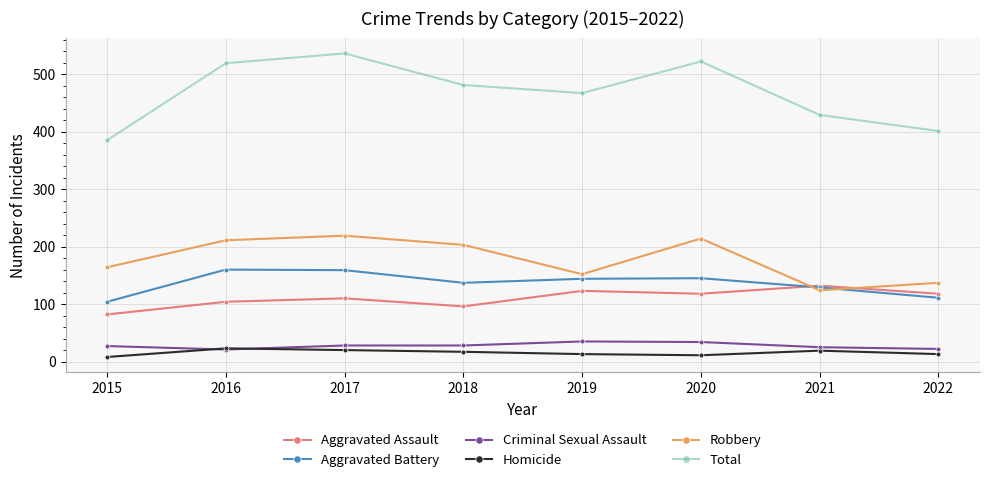

What is the spread (max minus min) of values at 2017?

516